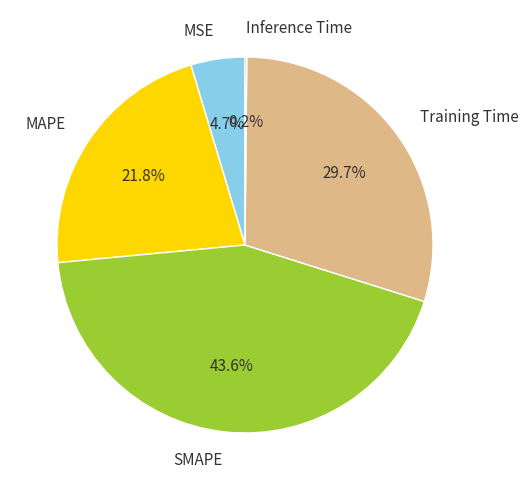

Is there any slice that represents more than half of the pie?

No